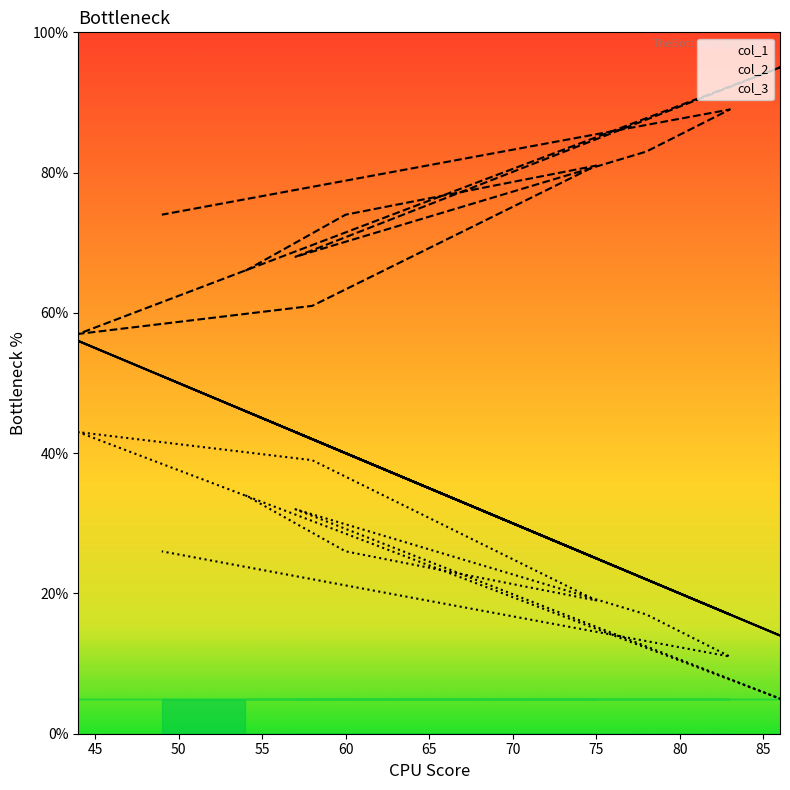

What is the average value of the col_3 series?

25